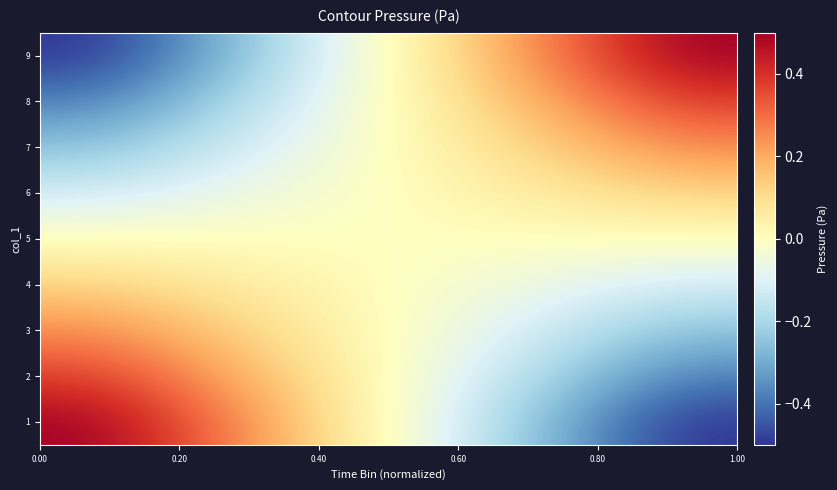

Reading left to right, transcribe all the data shown in this chart.

1: 0.5	0.3	0.1	-0.1	-0.3	-0.5
2: 0.4	0.2	0.1	-0.1	-0.2	-0.4
3: 0.2	0.2	0.1	-0.1	-0.2	-0.2
4: 0.1	0.1	0.0	-0.0	-0.1	-0.1
5: 0.0	0.0	0.0	0.0	0.0	0.0
6: -0.1	-0.1	-0.0	0.0	0.1	0.1
7: -0.2	-0.2	-0.1	0.1	0.2	0.2
8: -0.4	-0.2	-0.1	0.1	0.2	0.4
9: -0.5	-0.3	-0.1	0.1	0.3	0.5